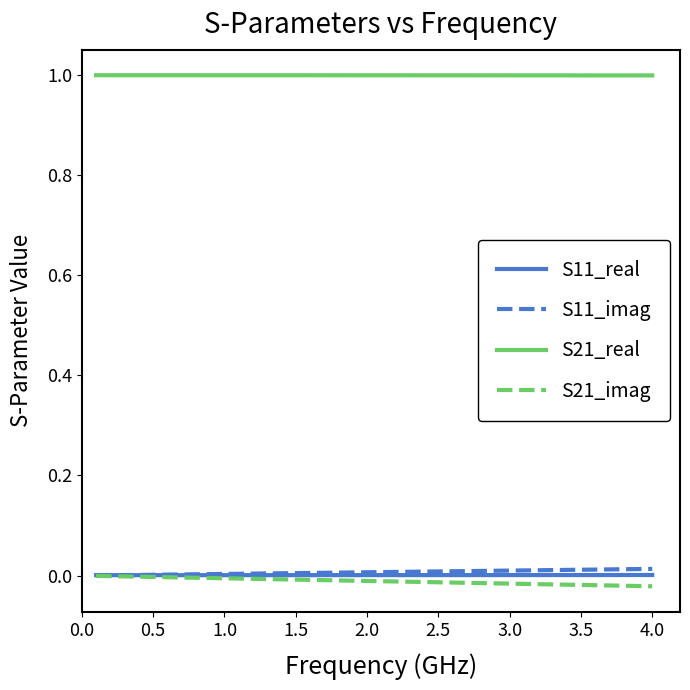

True or false: S11_imag and S21_real intersect in this chart.

False